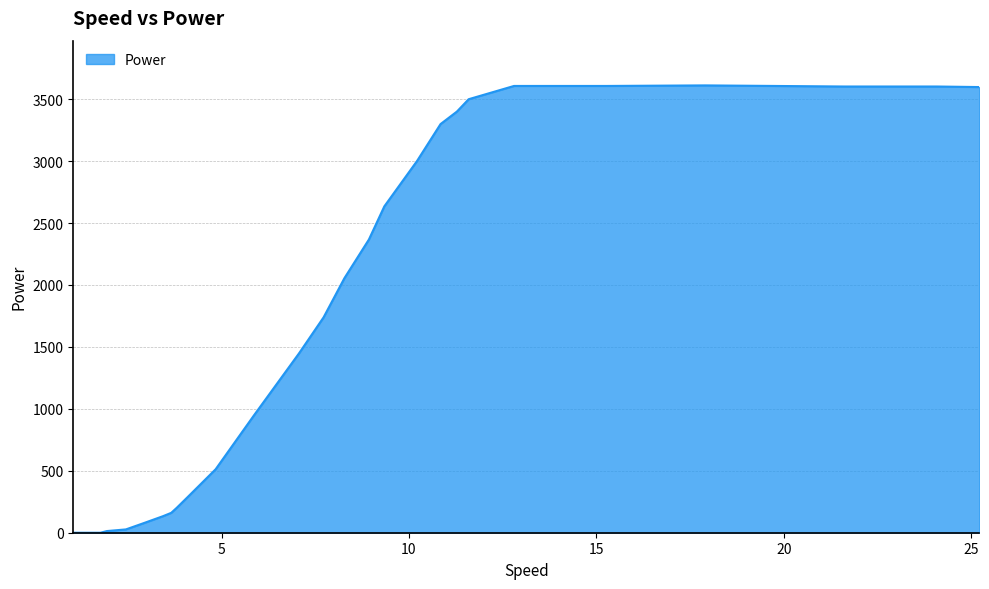

Is this an area chart (filled region under the line)?

Yes